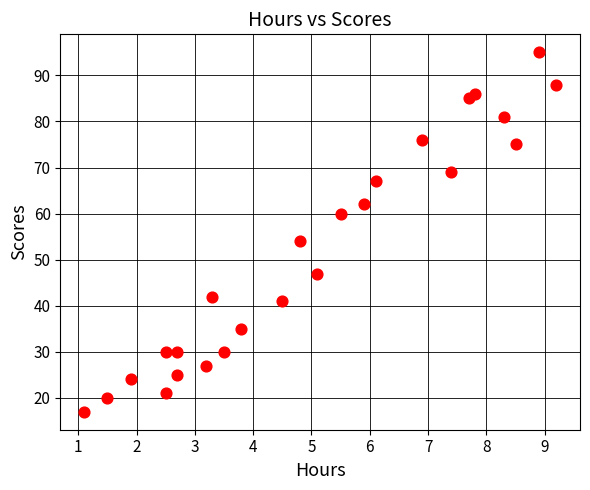

What Y value in the scatter plot is closest to 56?

54